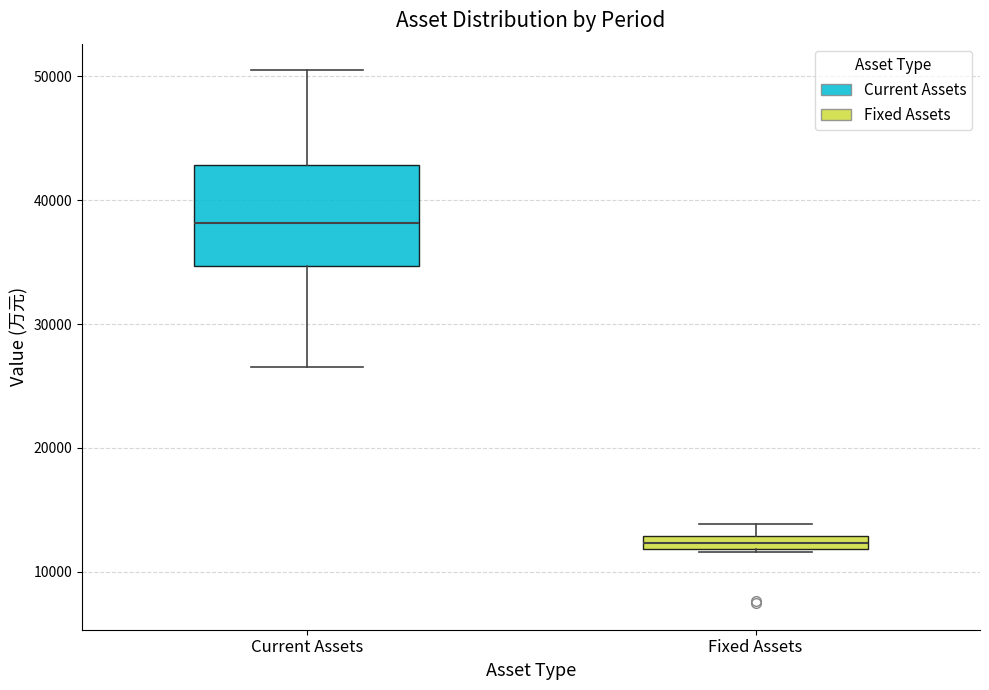

Which box's median line is the lowest?

Fixed Assets